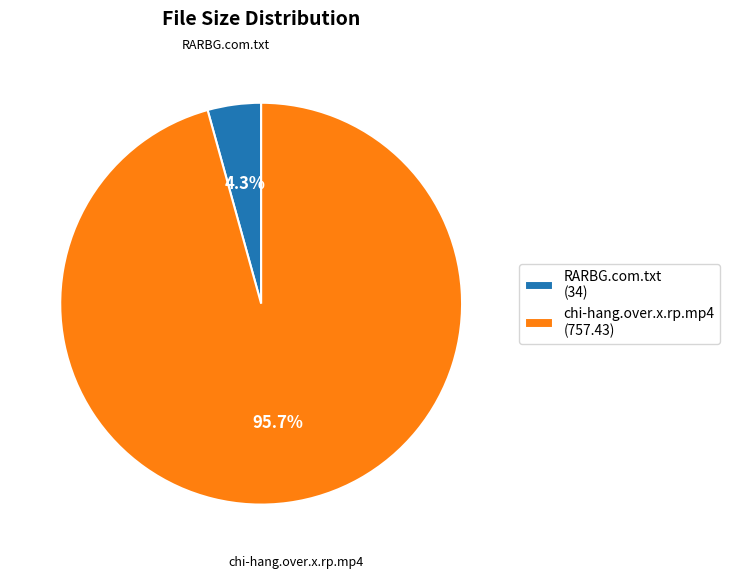

What is the total percentage of chi-hang.over.x.rp.mp4 and RARBG.com.txt?

100.0%